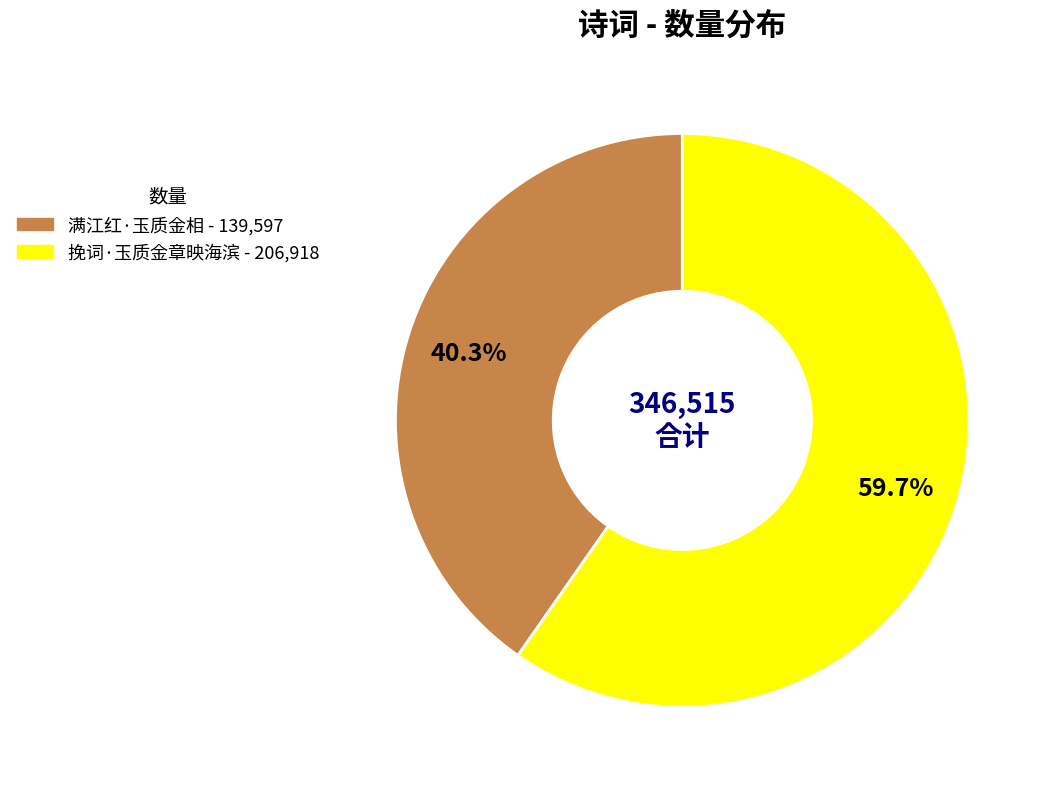

What is the majority slice?

挽词·玉质金章映海滨